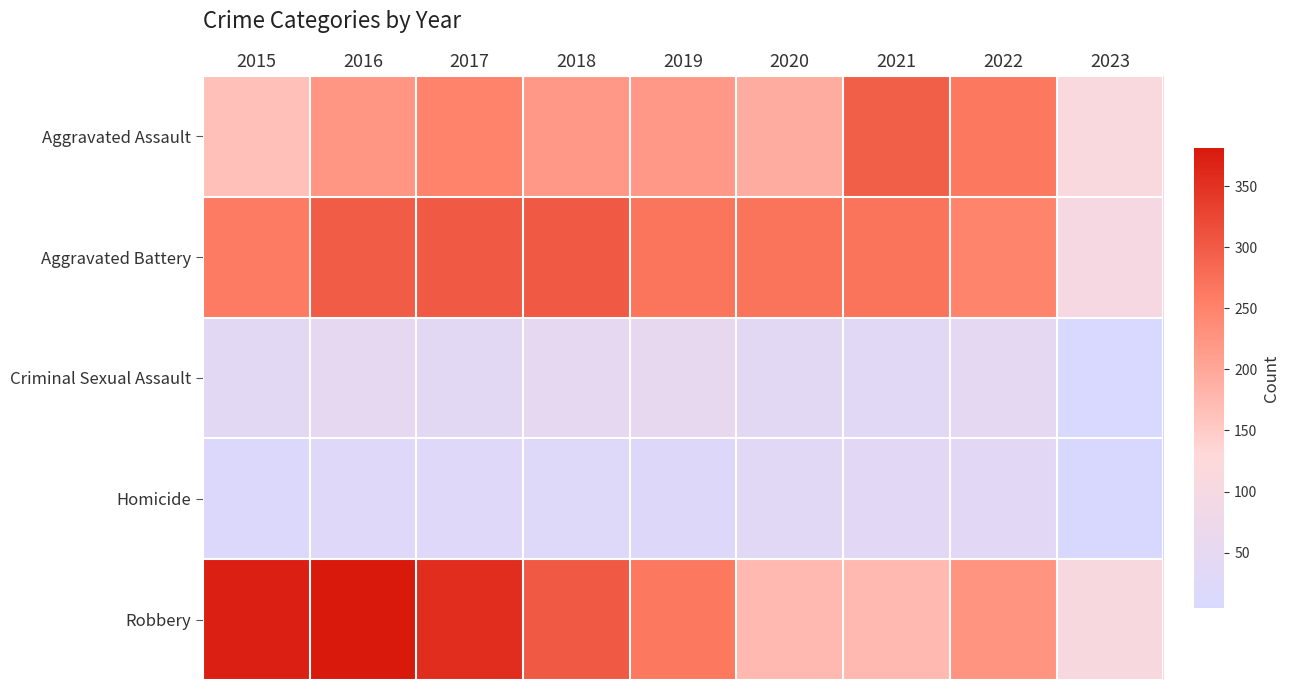

Which has a higher value, 2021 or 2022?

2021